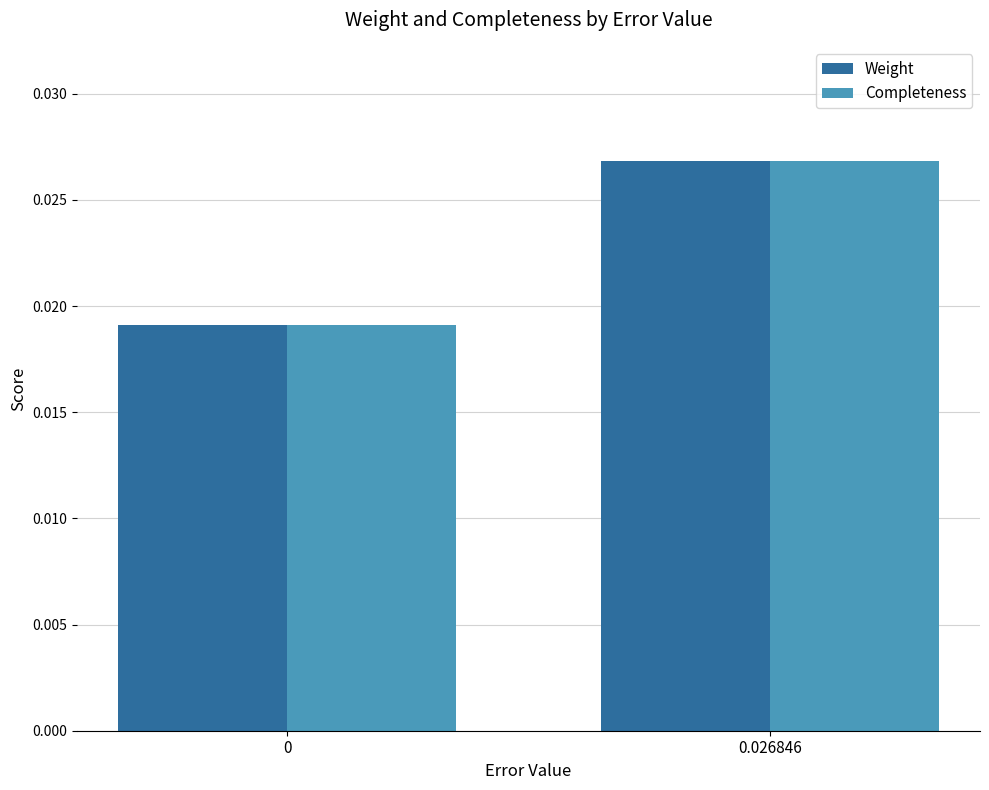

Which label corresponds to the largest value in the chart?

0.026846